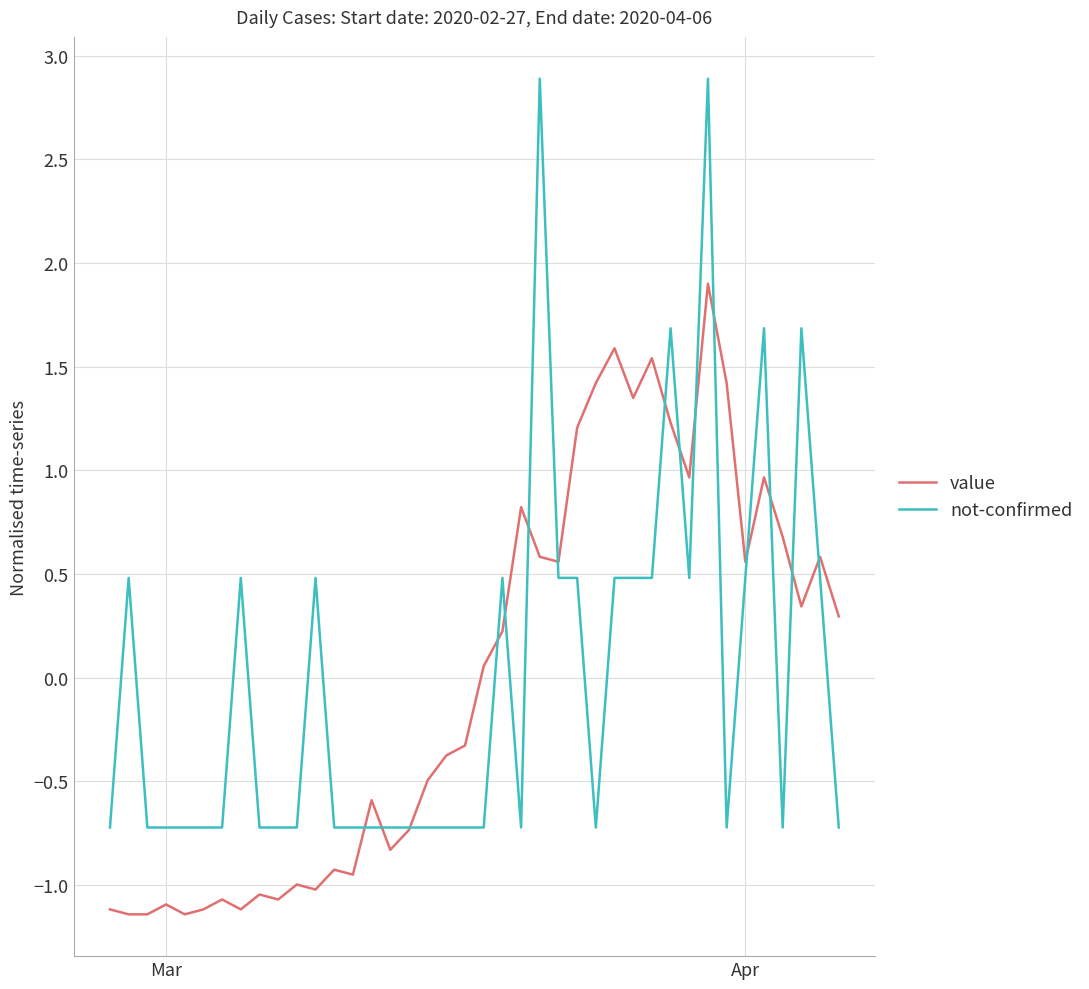

What is the smallest value displayed?

-1.1